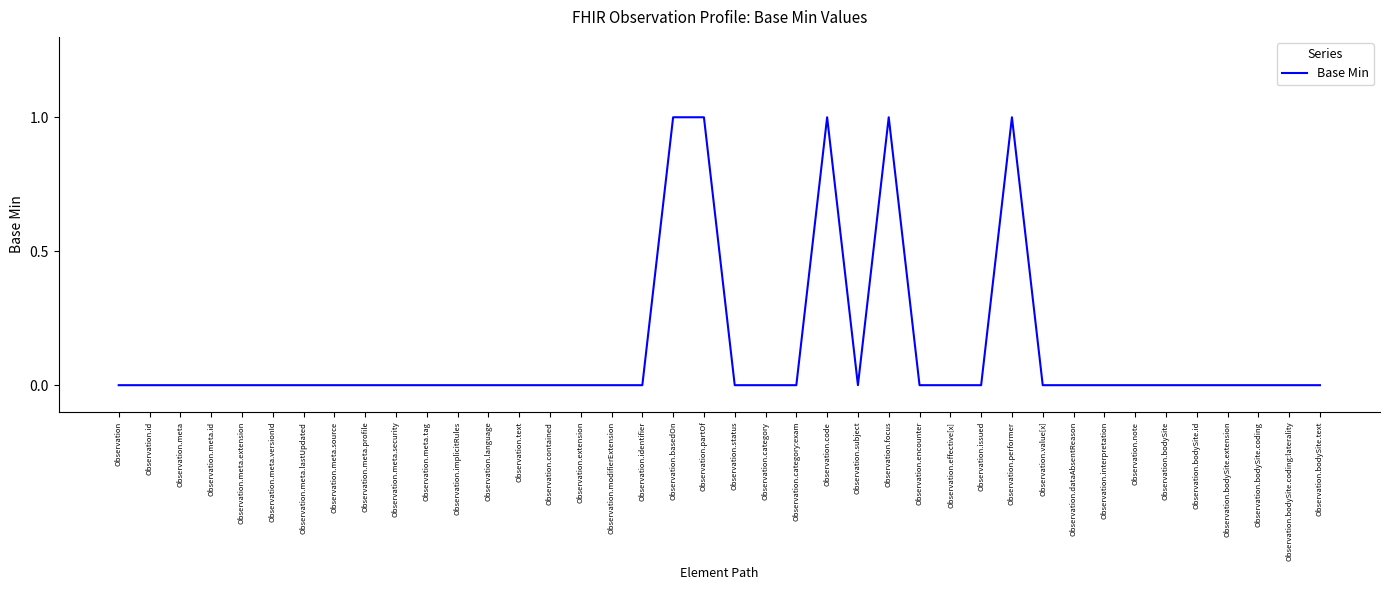

Is it true that the value at Observation.contained is 1?

False